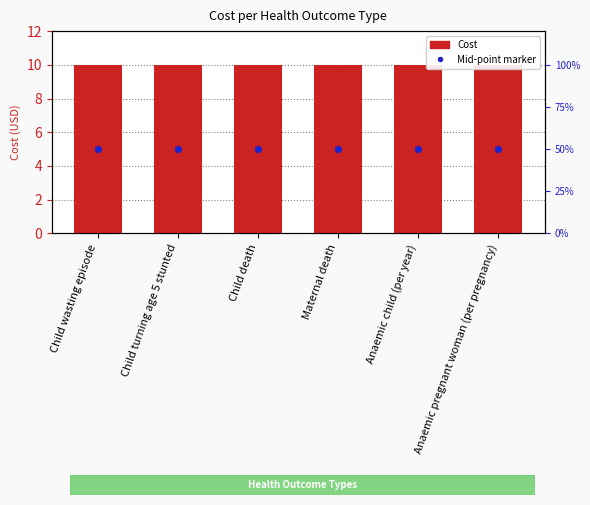

At how many categories does at least one series exceed 8?

6